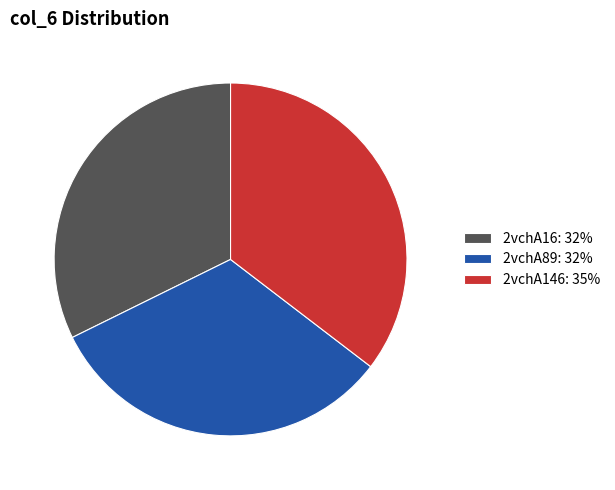

Is it true that 2vchA16: 32% is 32% of the pie?

True